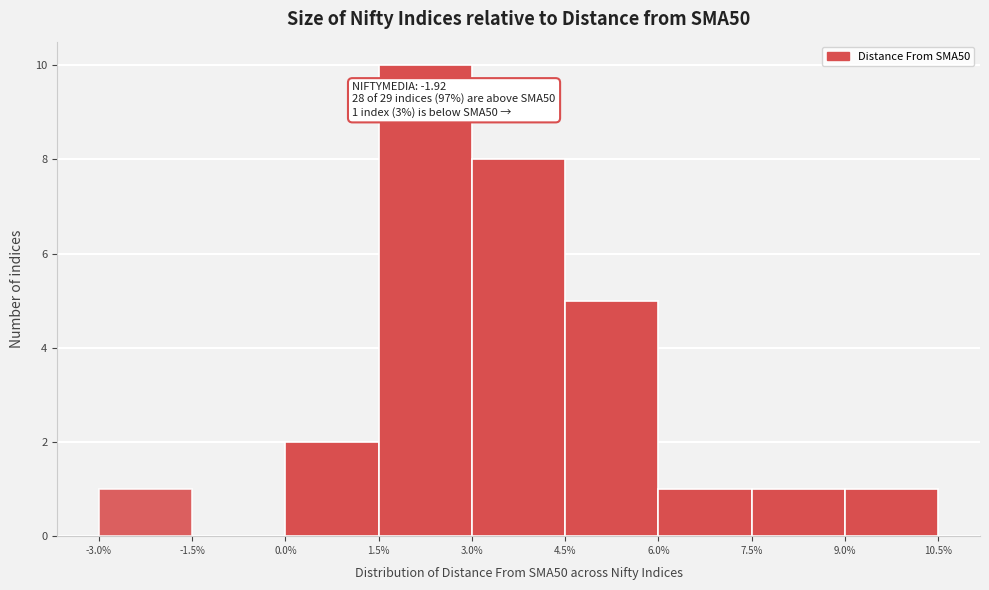

Which range on the x-axis has the tallest bar?

1.5% to 3.0%